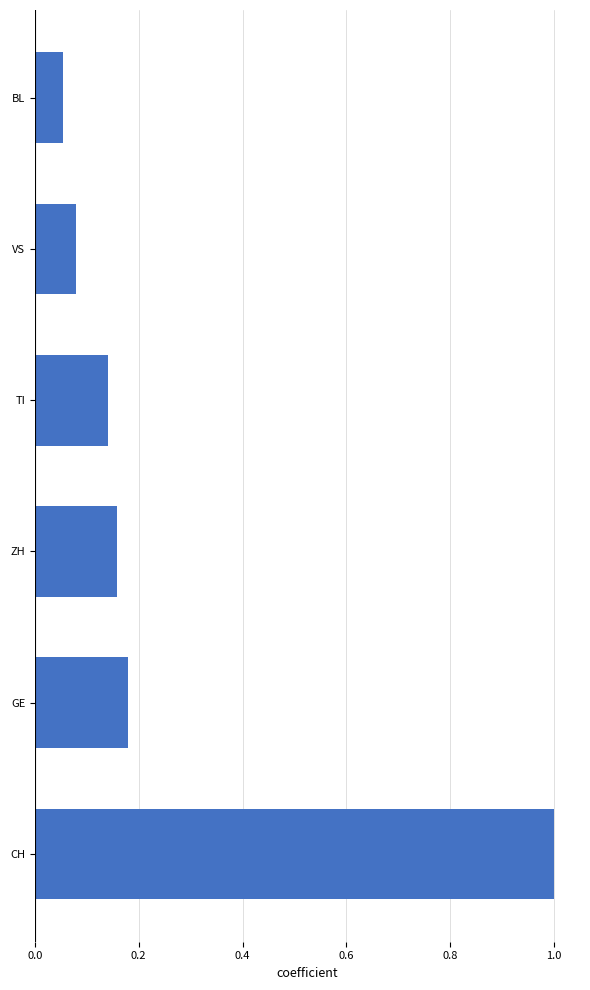

What is the sum of all values?

1.6